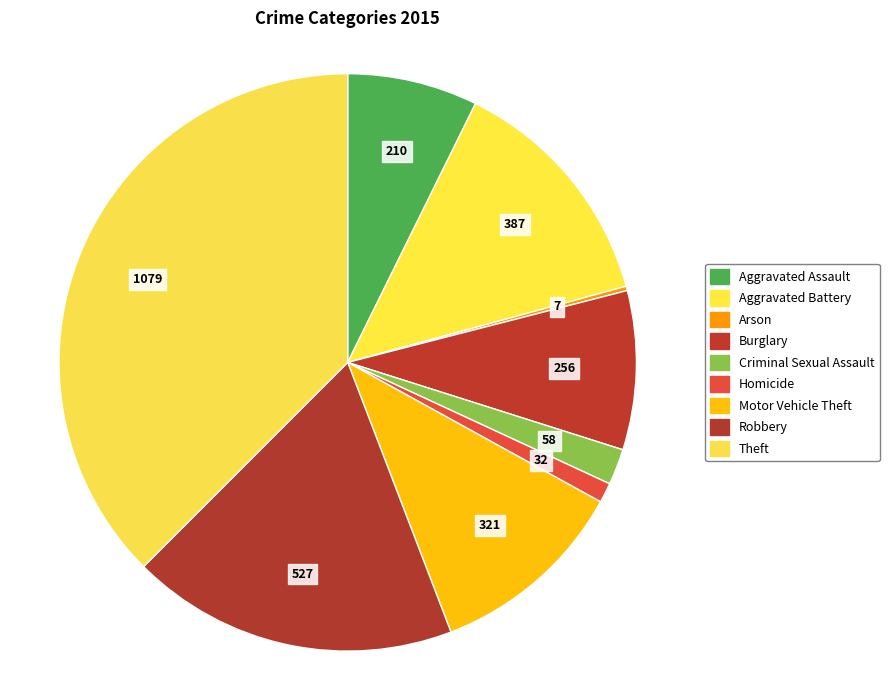

Combined, what portion of the pie is Aggravated Battery and Robbery?

31.8%